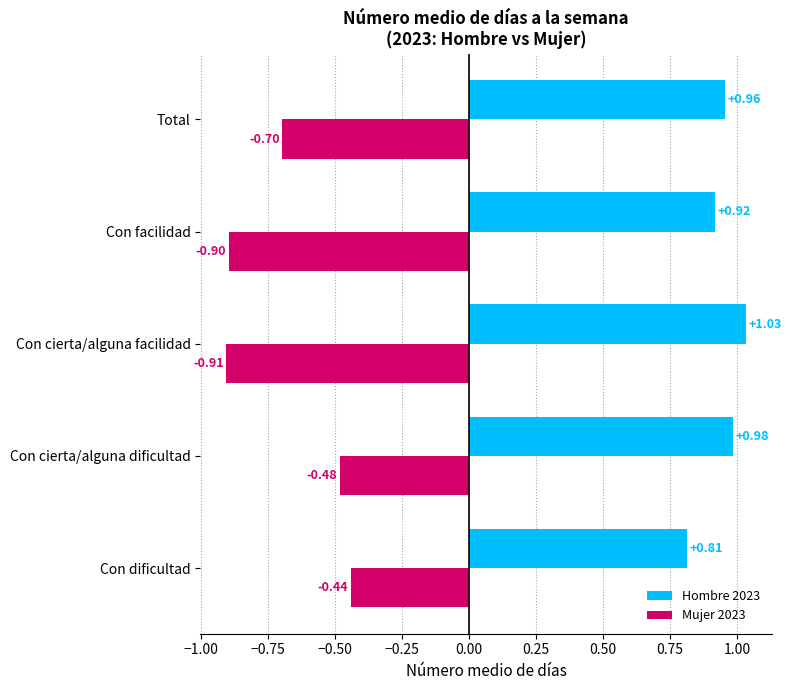

What is the sum of all Mujer 2023 values?

-3.4